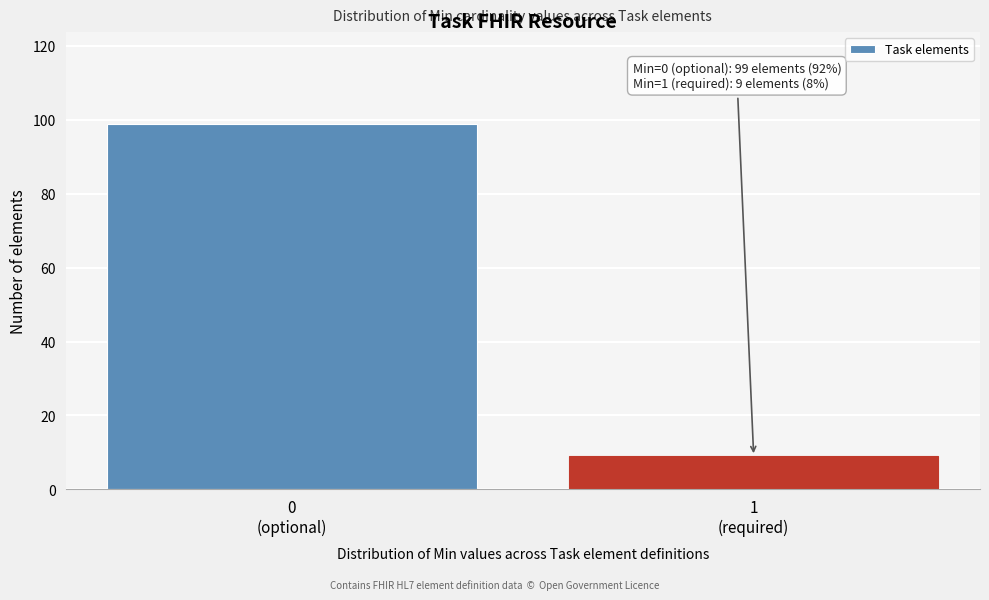

Reading left to right, extract all data points from this chart.

99	9